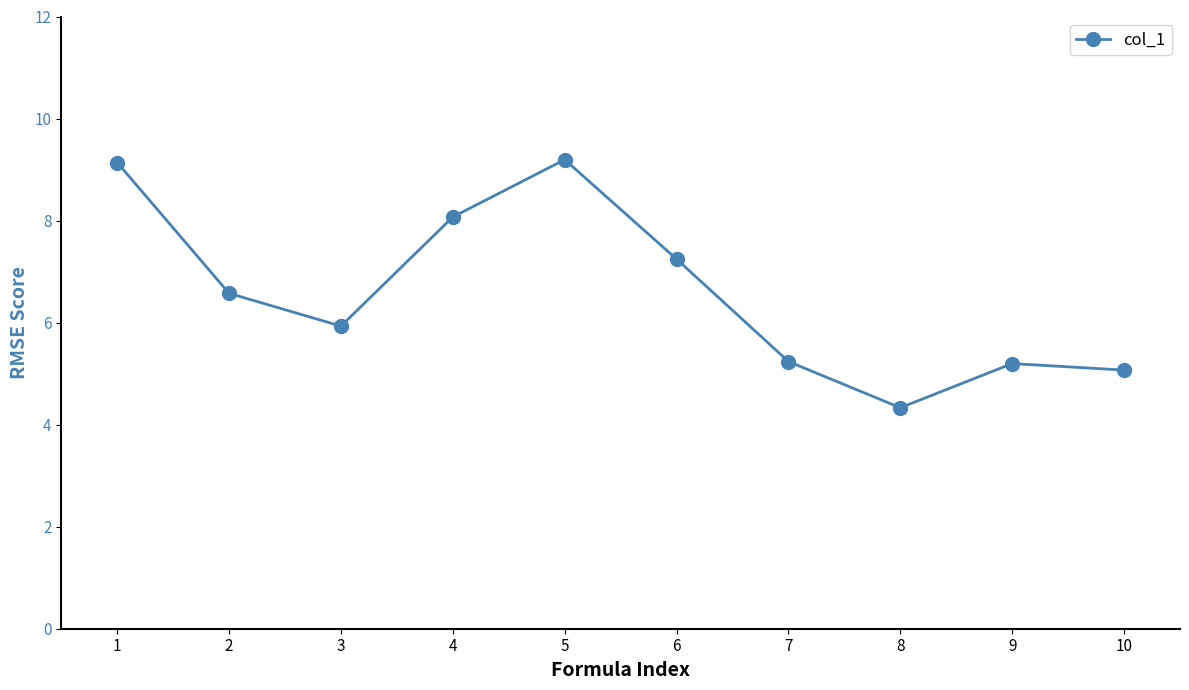

What is the sum of all values?

66.0